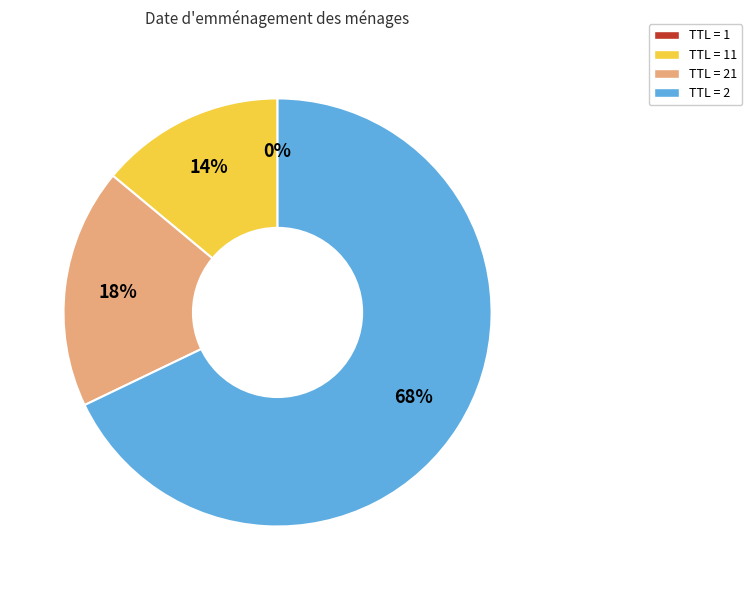

Between TTL = 2 and TTL = 21, which is larger?

TTL = 2